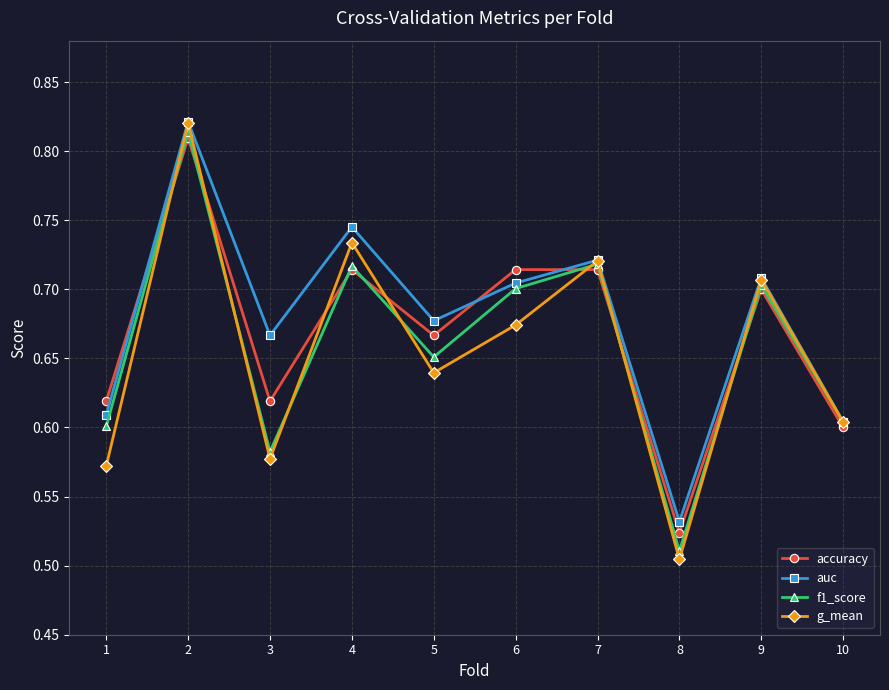

Count the g_mean values in the range 0 to 1.

10